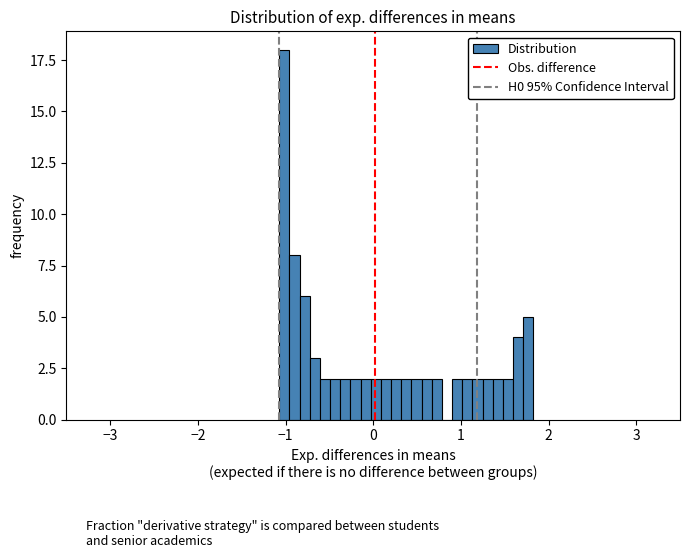

Read against the x-axis, roughly where is the centre of the tallest bar?

-1.0